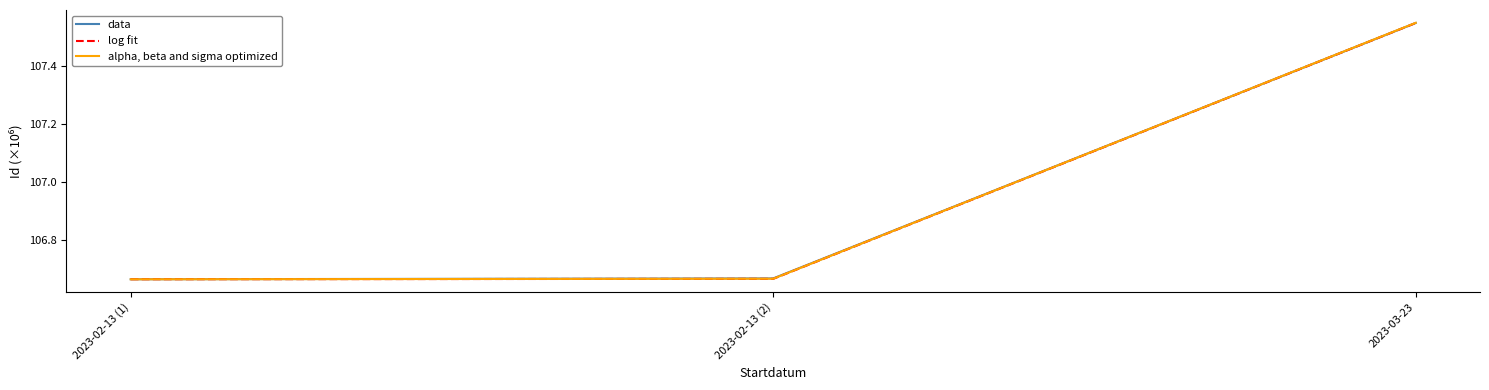

What is the average value of the data series?

107.0